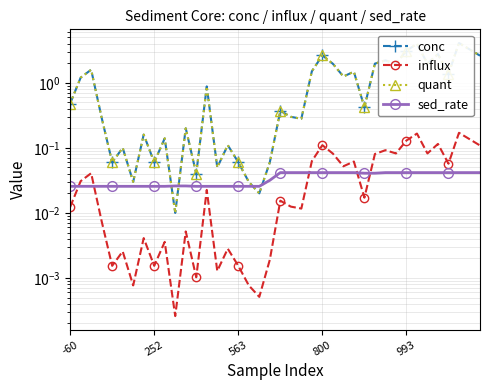

True or false: influx and conc cross at least once.

False